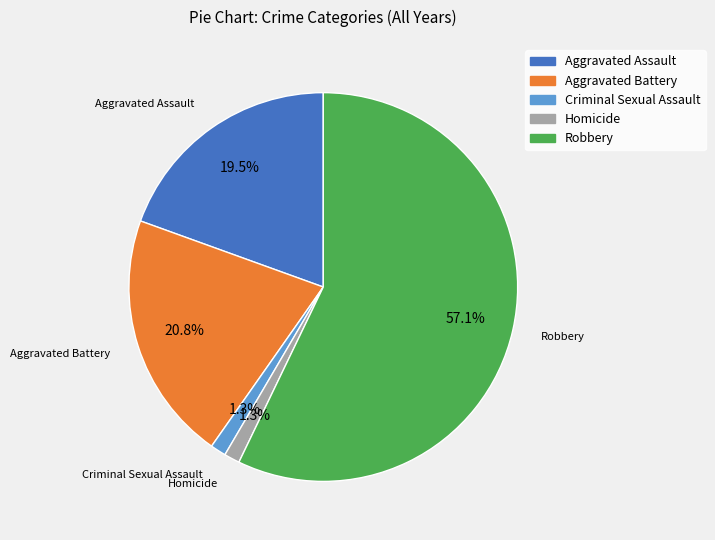

Is there a majority slice in this chart?

Yes